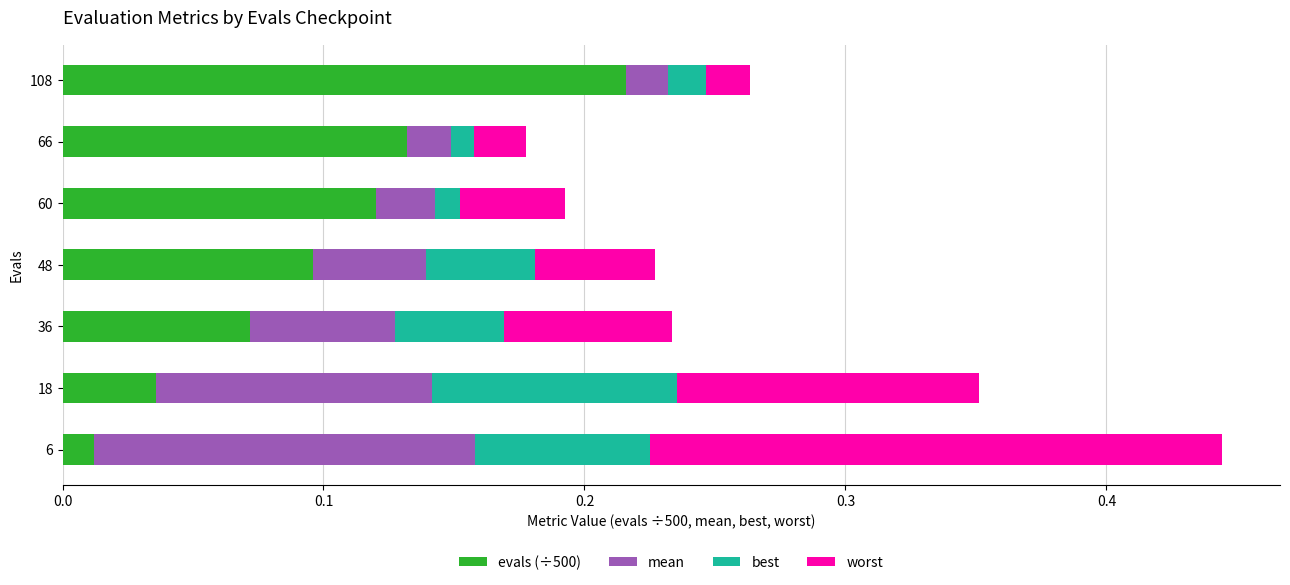

The value of evals (÷500) at 48 is 0.2. True or false?

False